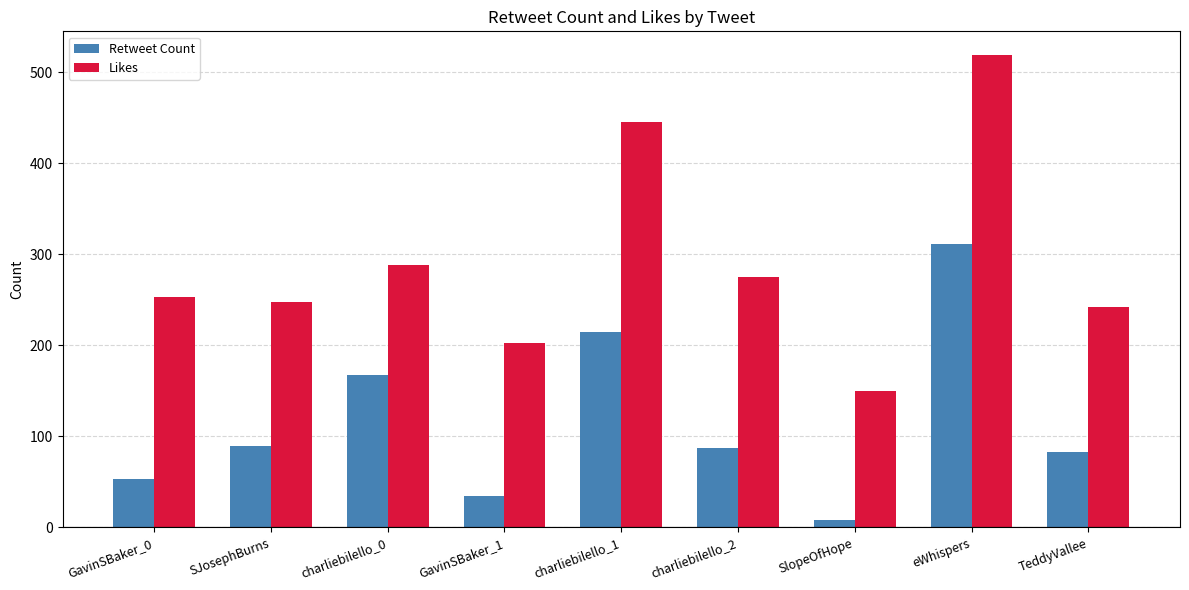

Does the chart contain any negative values?

No